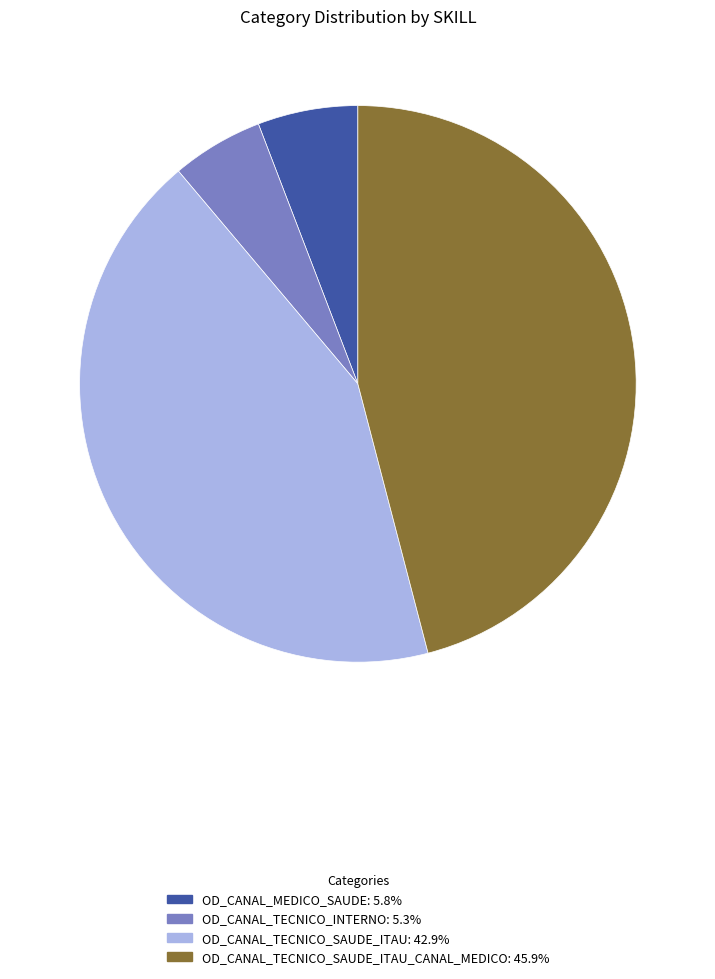

Does any single category account for the majority?

No